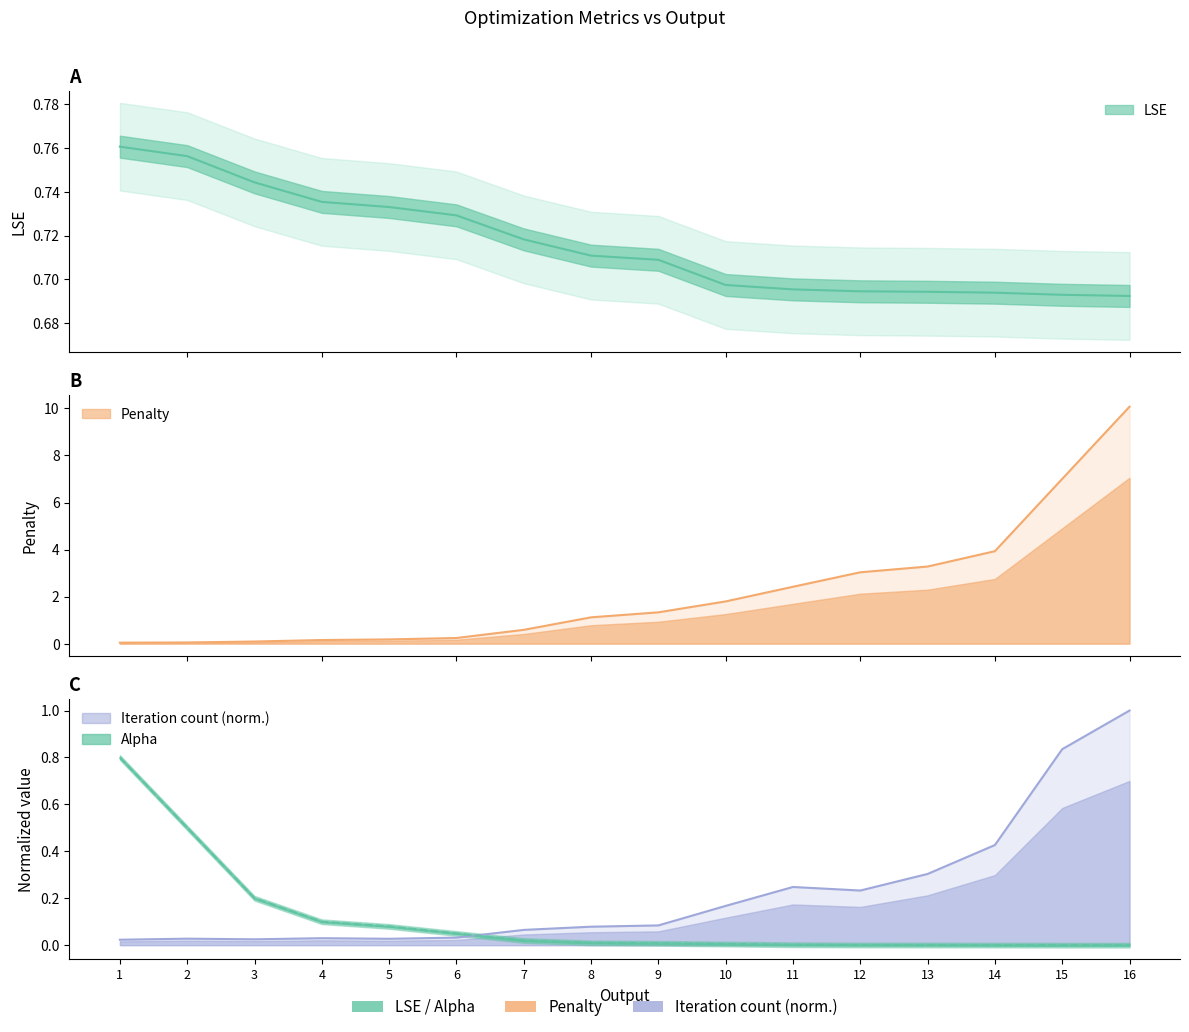

List the series in order of their peak value, highest first.

Penalty, iteration count, Alpha, LSE